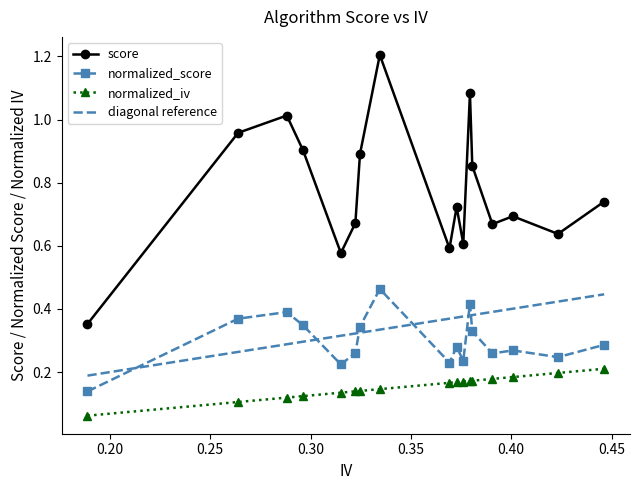

Does the chart display data point markers on the line(s)?

Yes